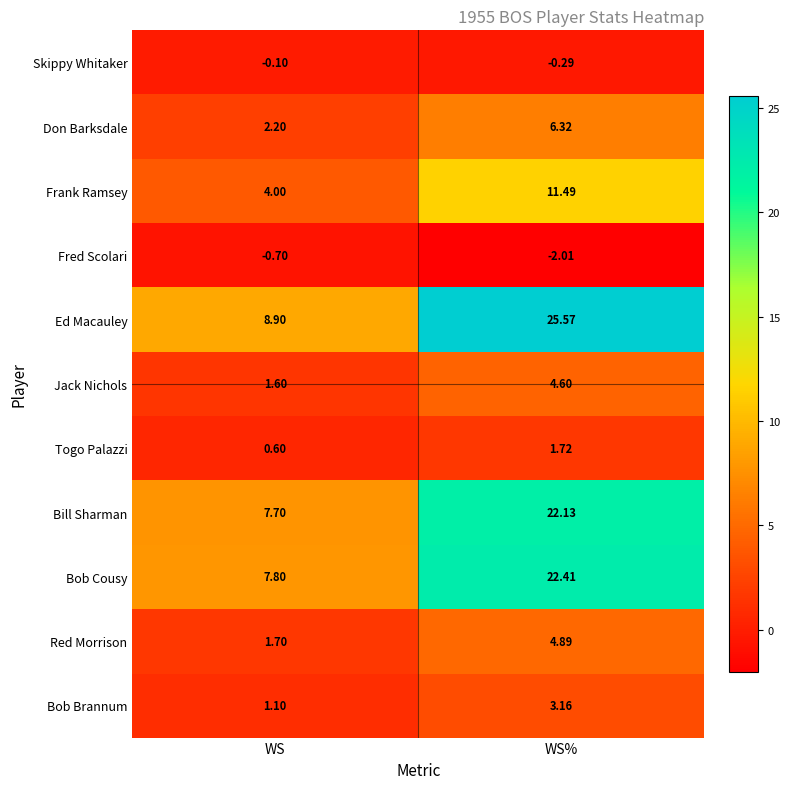

At which label does Red Morrison first exceed 4?

WS%